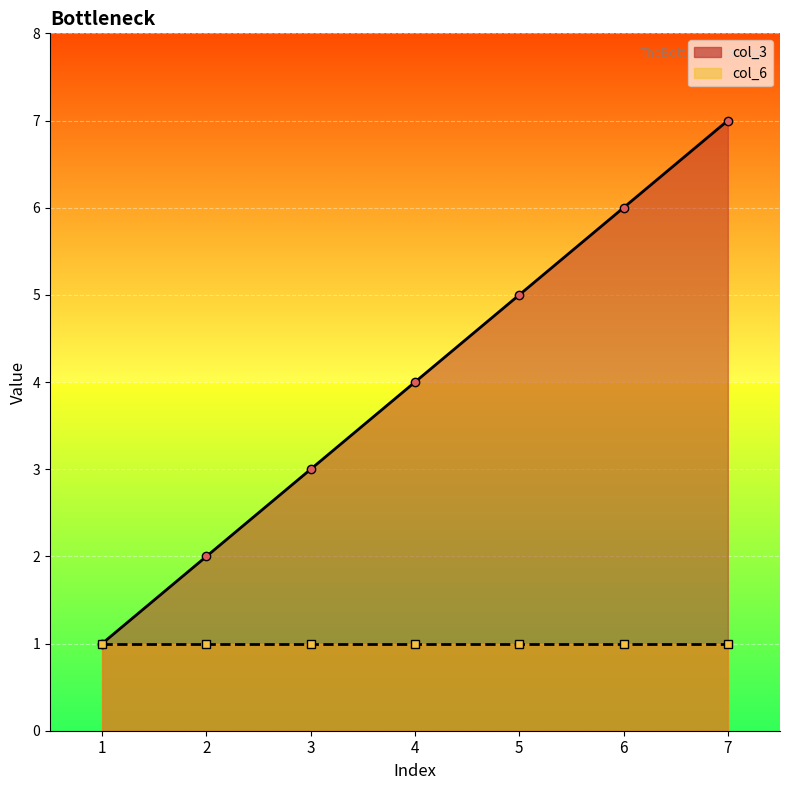

What is the smallest value displayed?

1